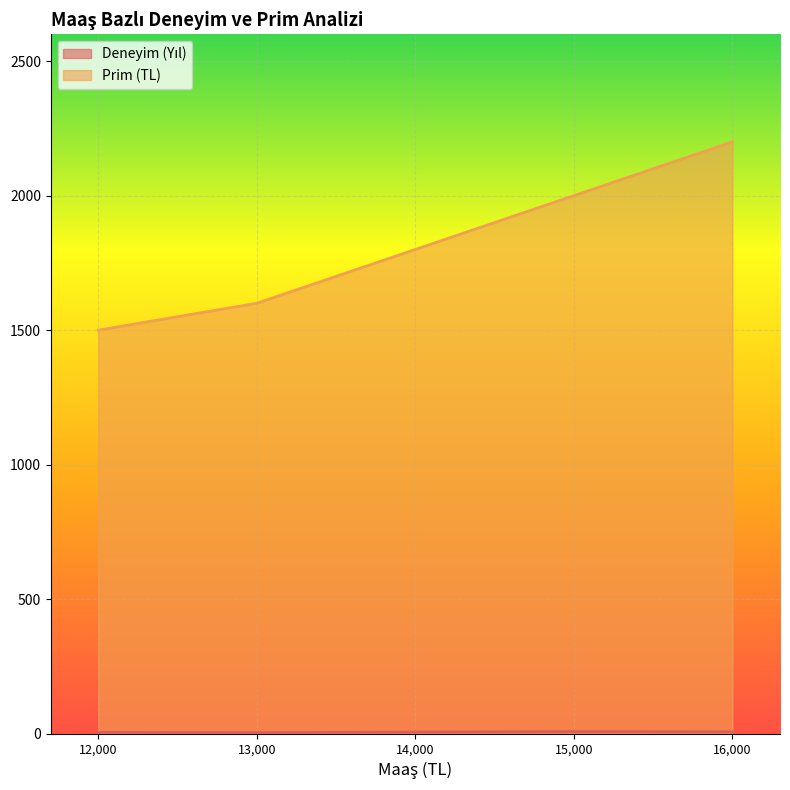

True or false: Prim (TL) and Deneyim (Yıl) intersect in this chart.

False